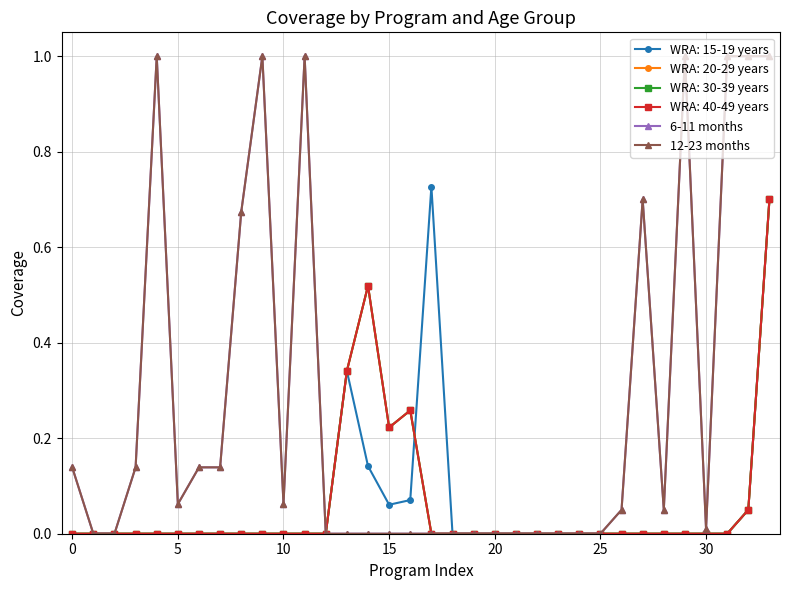

Does the chart have visible grid lines?

Yes